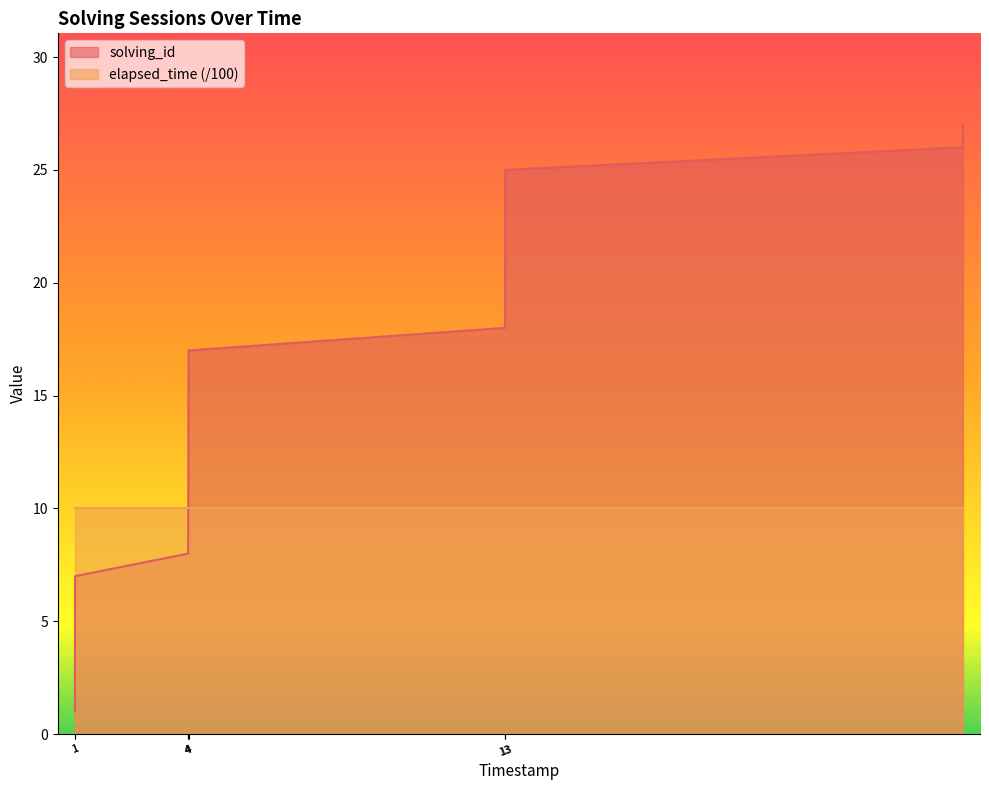

True or false: the data shows 16 at 4.

False